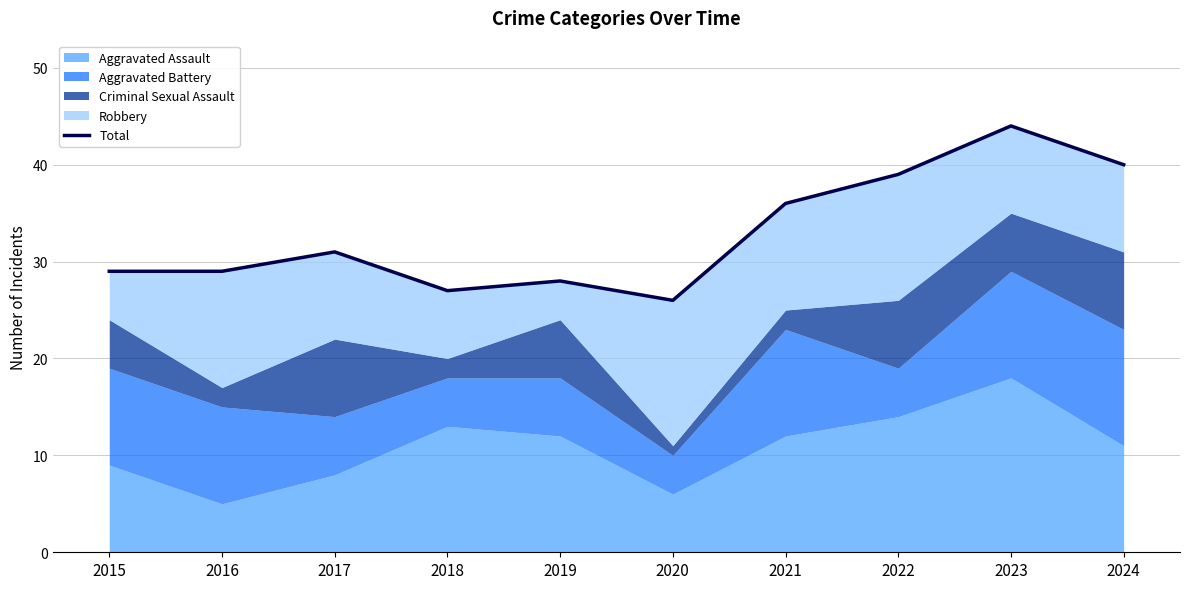

How many data points are less than 31?

5